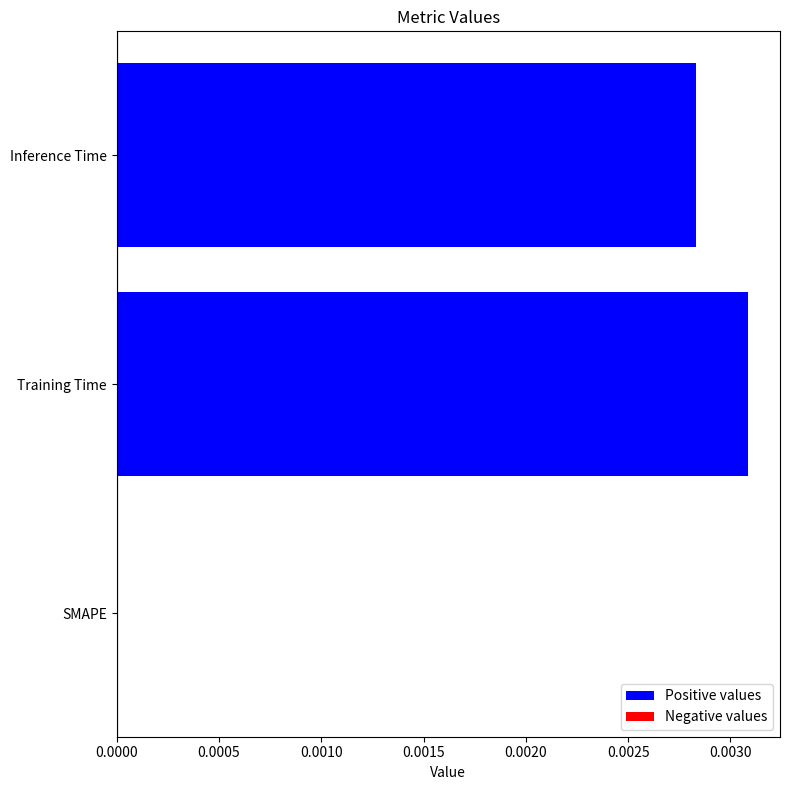

The value at Training Time is 0.0. True or false?

True